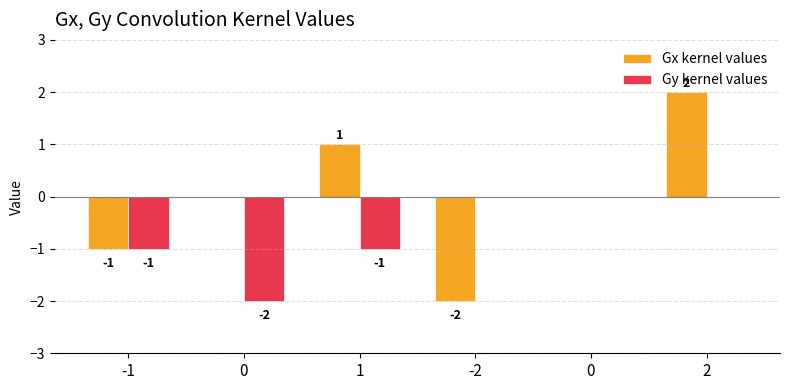

Rank the series by their average value, from lowest to highest.

Gy kernel values, Gx kernel values